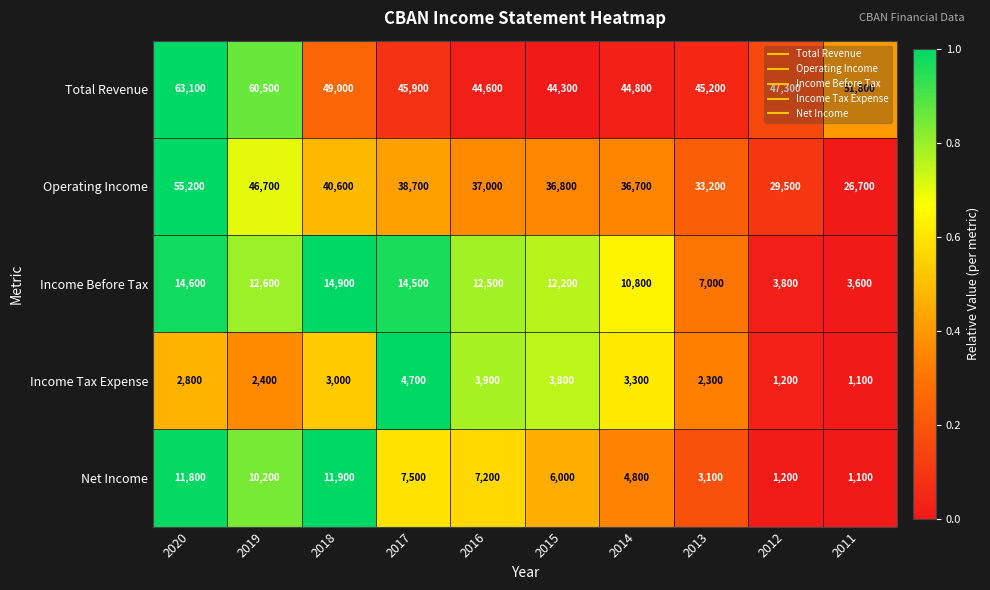

What is the greatest value displayed?

63100